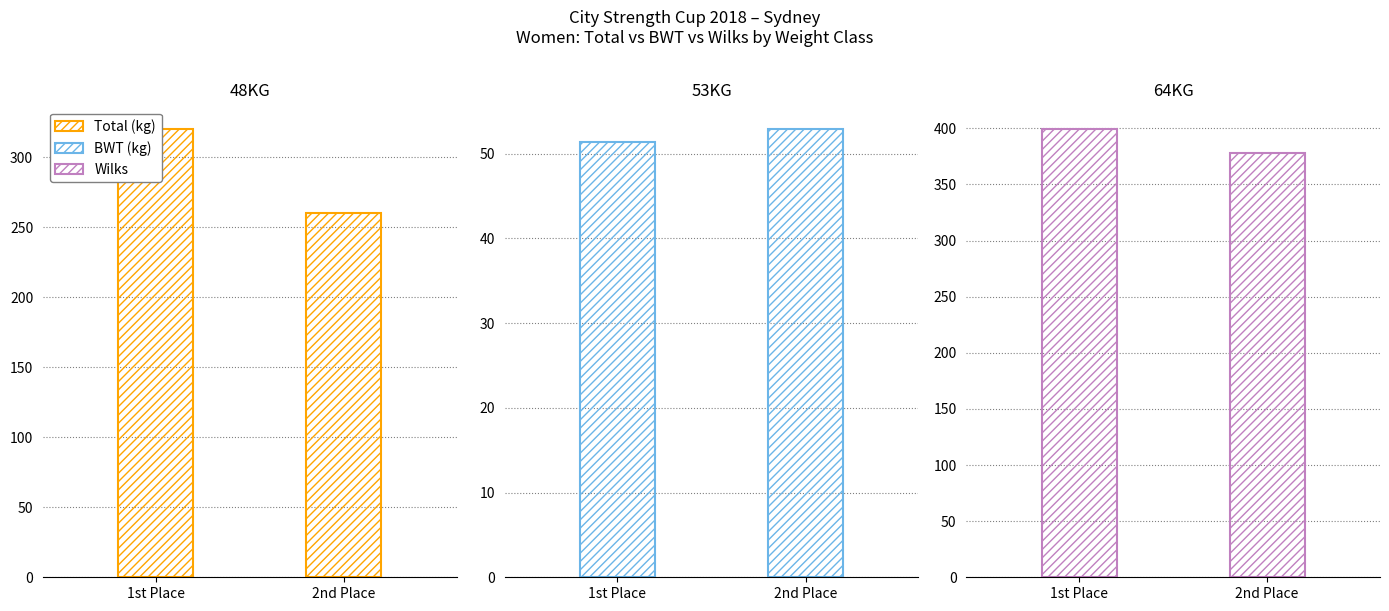

Reading left to right, extract all data points from this chart.

Total (kg): 1st Place=320.0	2nd Place=260.0
BWT (kg): 1st Place=51.4	2nd Place=52.9
Wilks: 1st Place=399.3	2nd Place=378.1